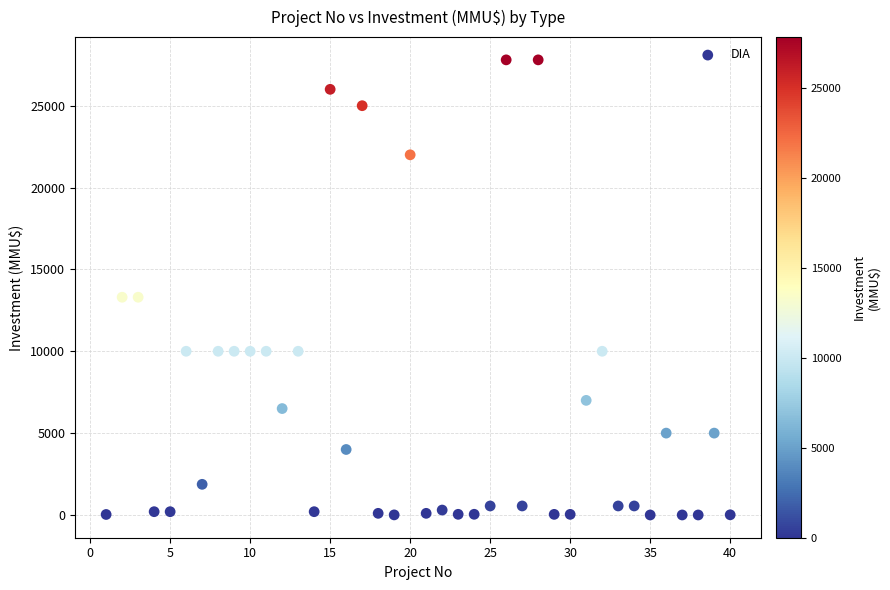

What is the range of Y values (max minus min)?

27800